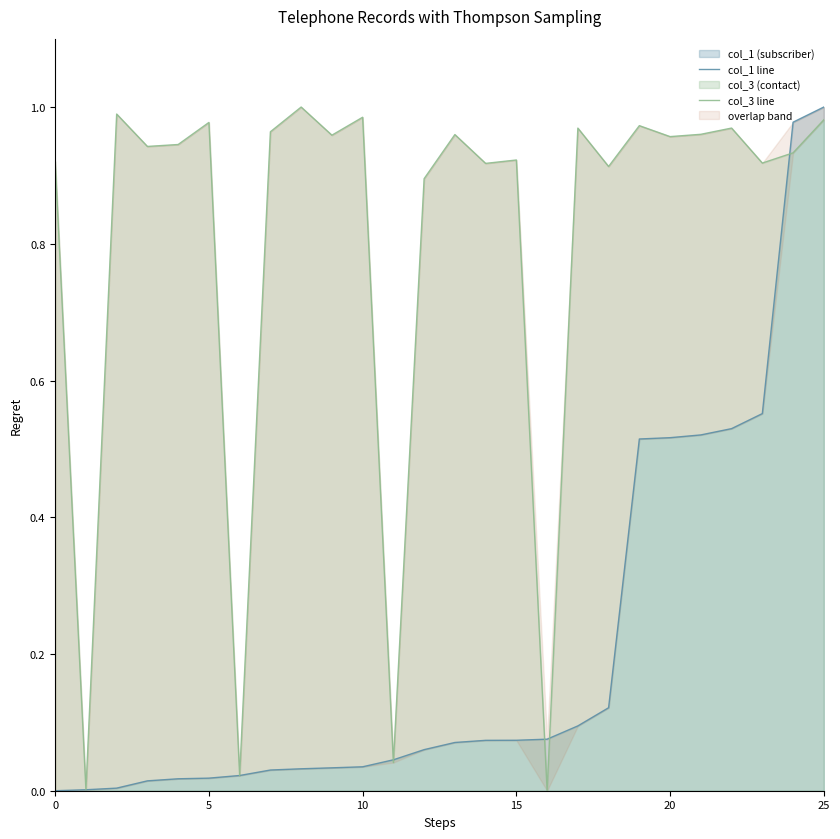

Count the number of data series in this chart.

2